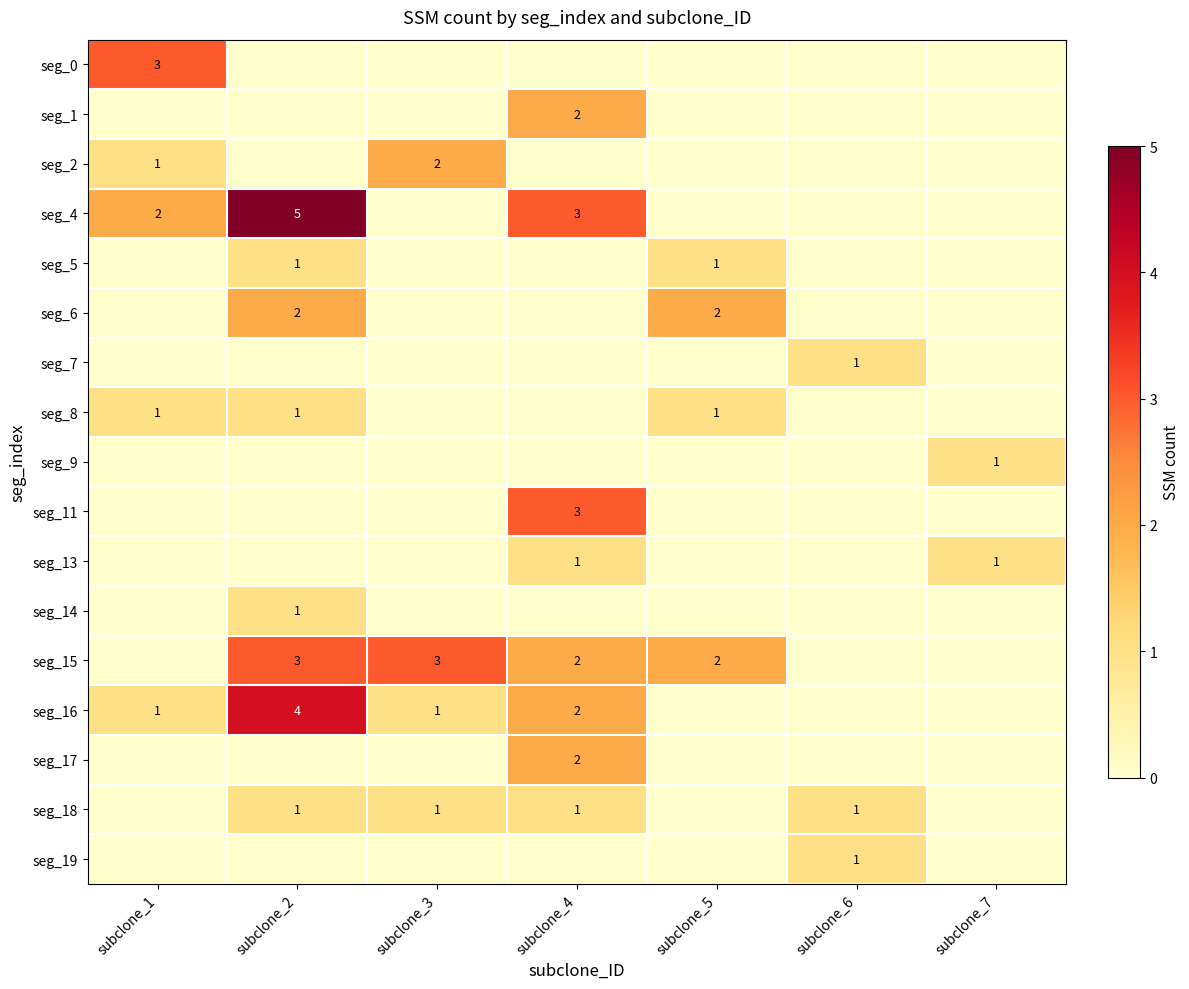

True or false: seg_19 has a value of 1 at subclone_6.

True